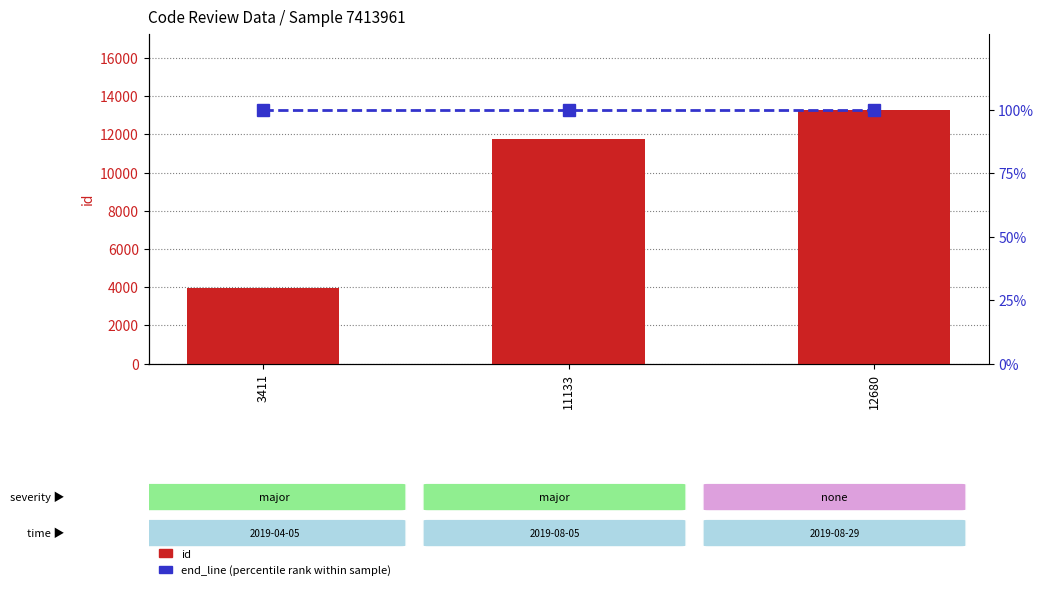

Reading left to right, what are all the values shown in this chart?

id (count): 3411=3965	11133=11735	12680=13288
end_line (percentile rank): 3411=100	11133=100	12680=100